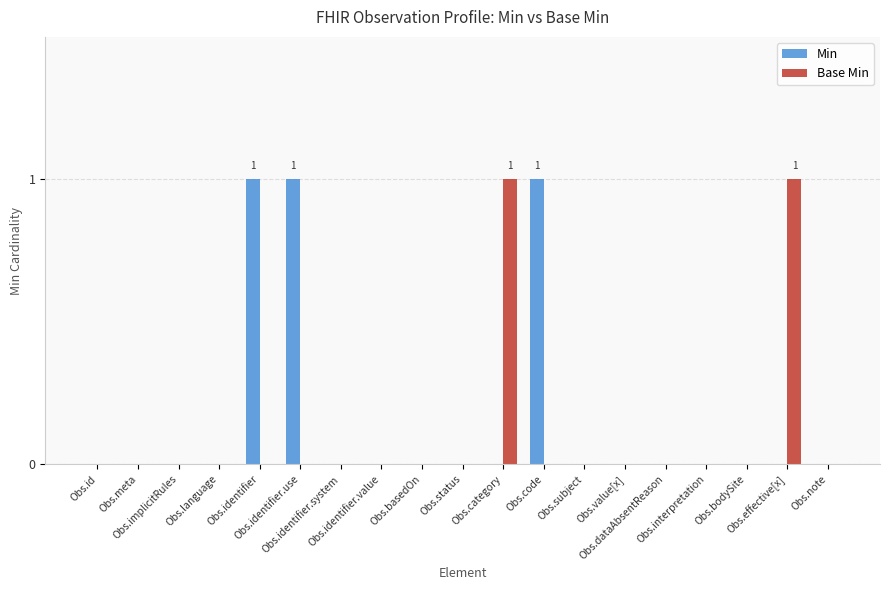

What position from the right is Obs.interpretation?

4